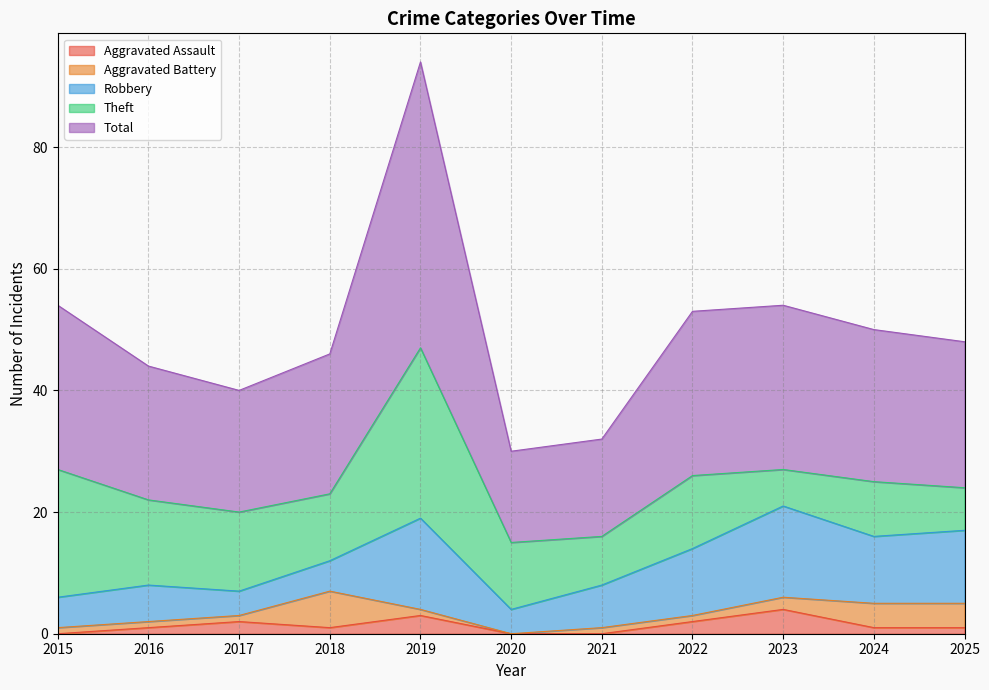

What is the average value of the Robbery series?

9